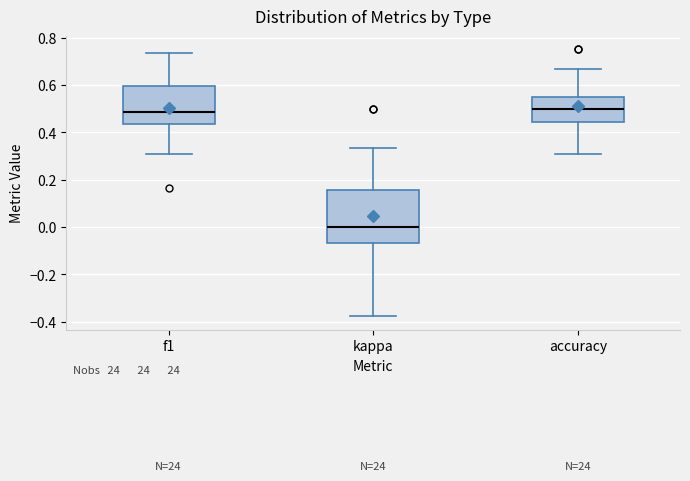

Which box's median line is the lowest?

kappa